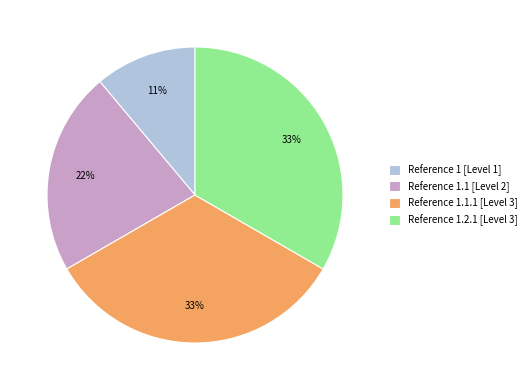

Does any single category account for the majority?

No